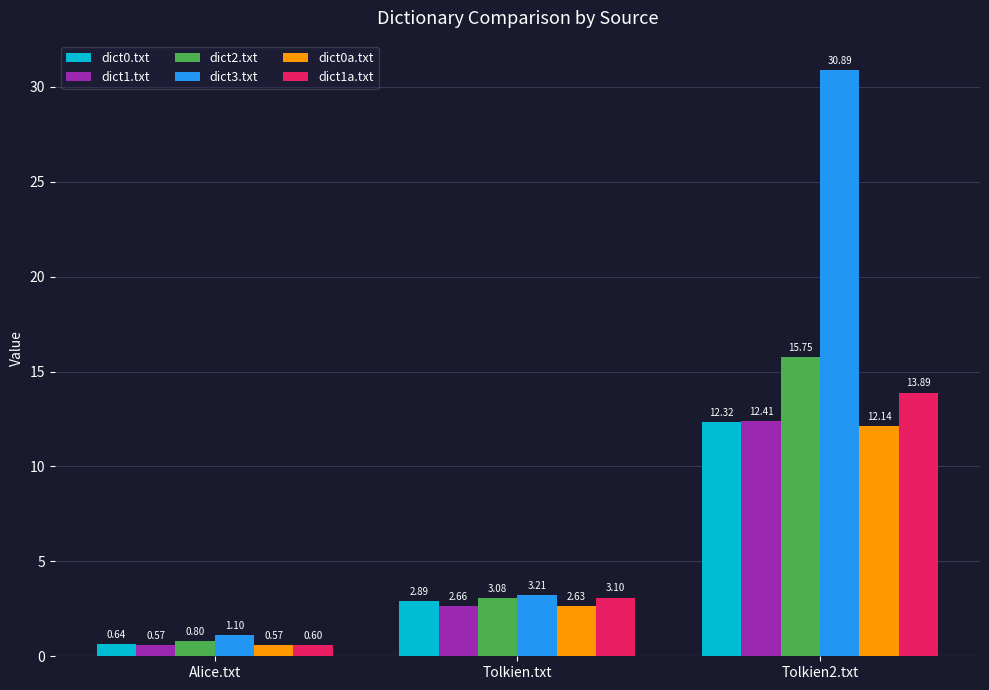

How many groups of bars are there?

3